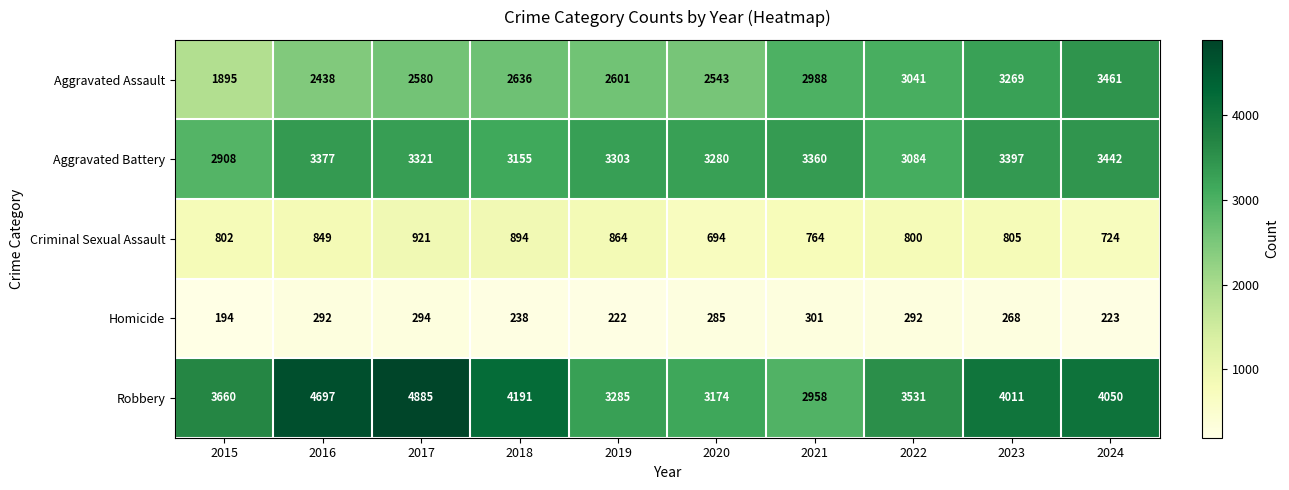

The value of Homicide at 2021 is 301. True or false?

True